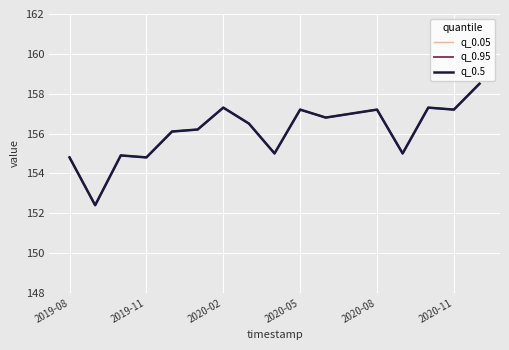

Is this an area chart (filled region under the line)?

No